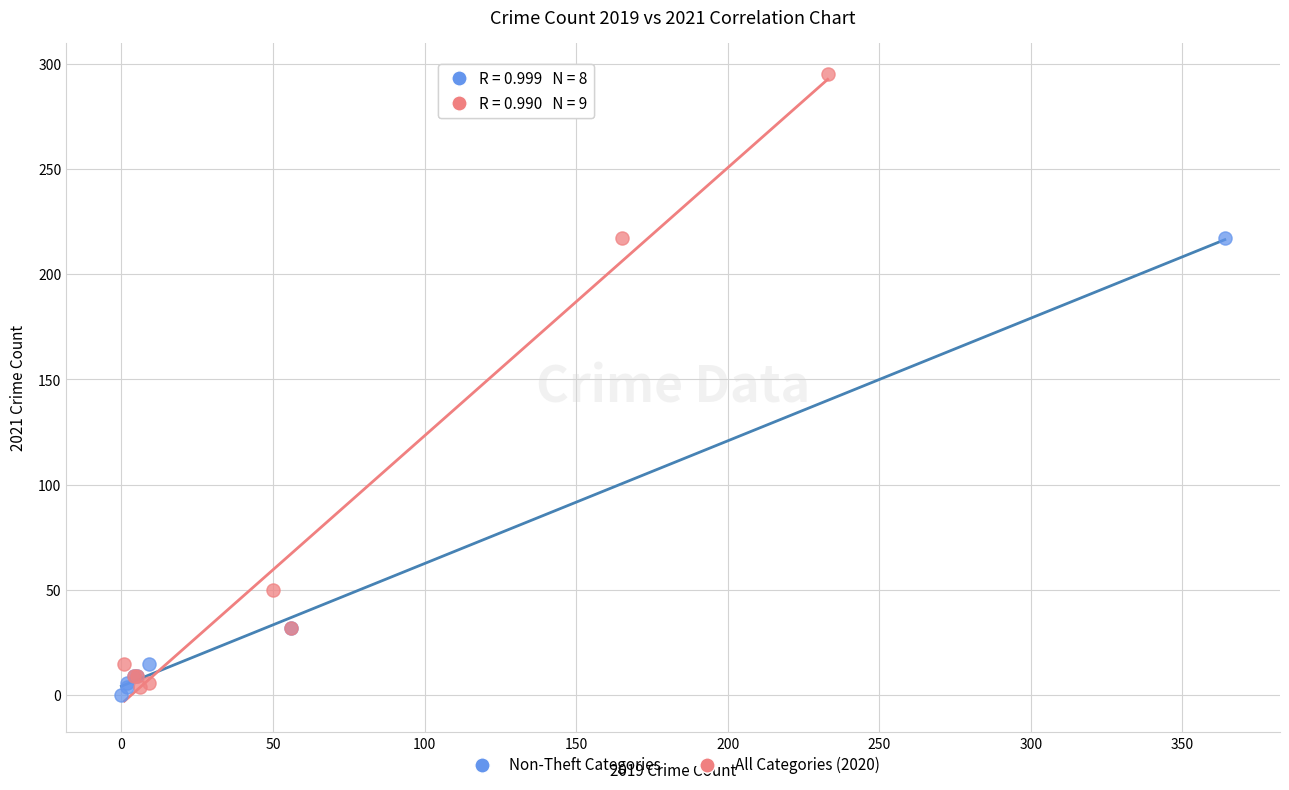

Which series reaches the maximum Y coordinate?

All Categories (2020)